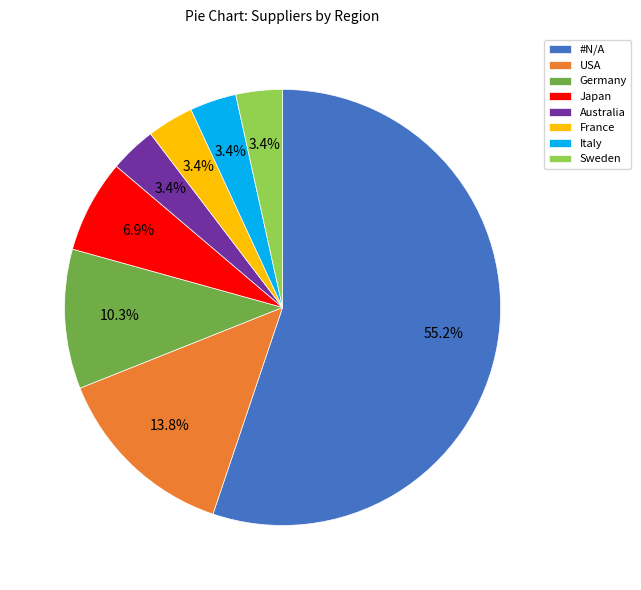

Does any single category account for the majority?

Yes